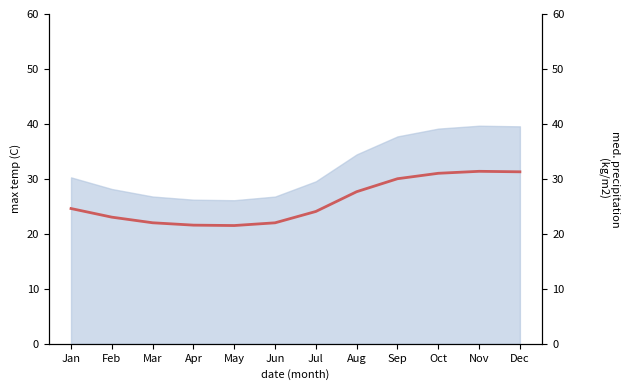

What is the difference between the values at Dec and Nov?

0.1